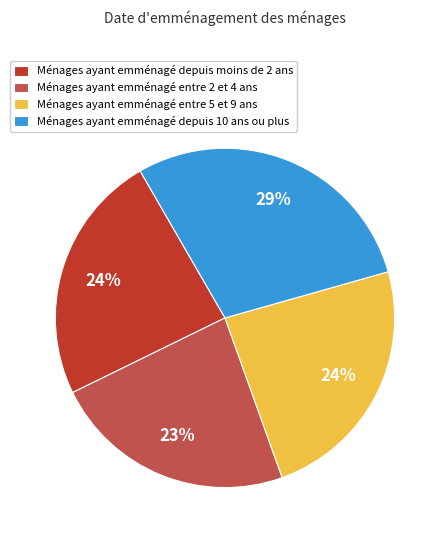

Is there a majority slice in this chart?

No